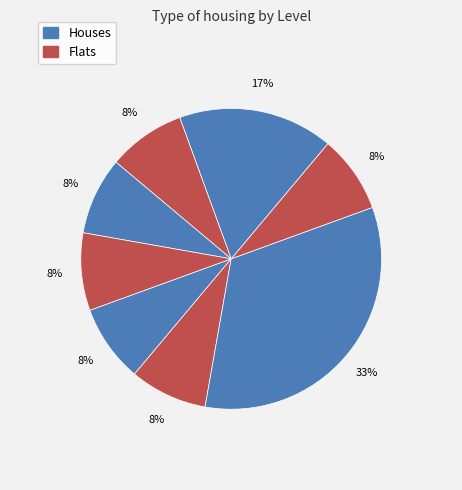

Is there any slice that represents more than half of the pie?

No